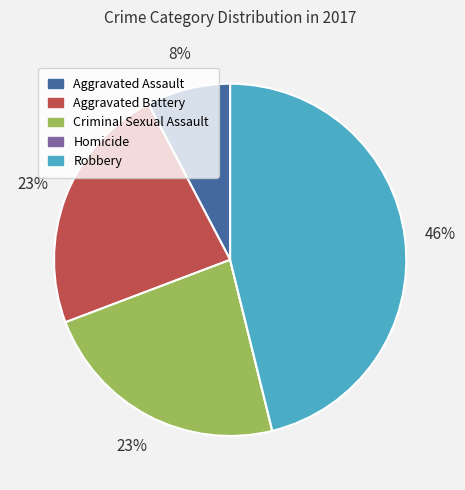

Between Aggravated Assault and Aggravated Battery, which is larger?

Aggravated Battery